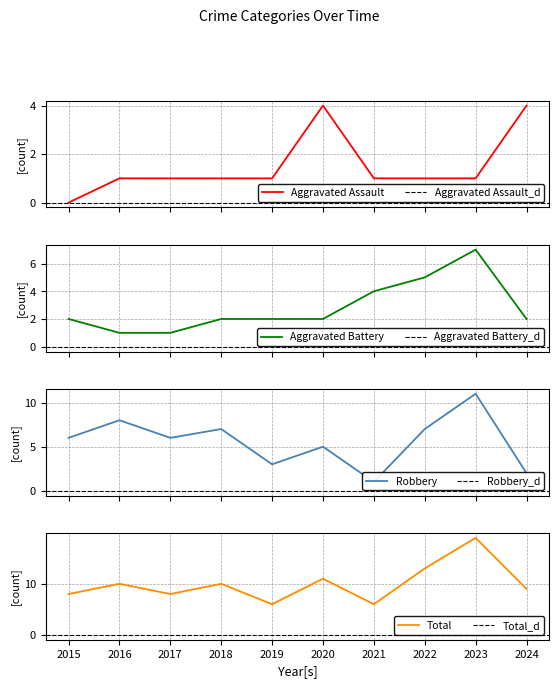

The Aggravated Assault series shows 1 at 2019. True or false?

True